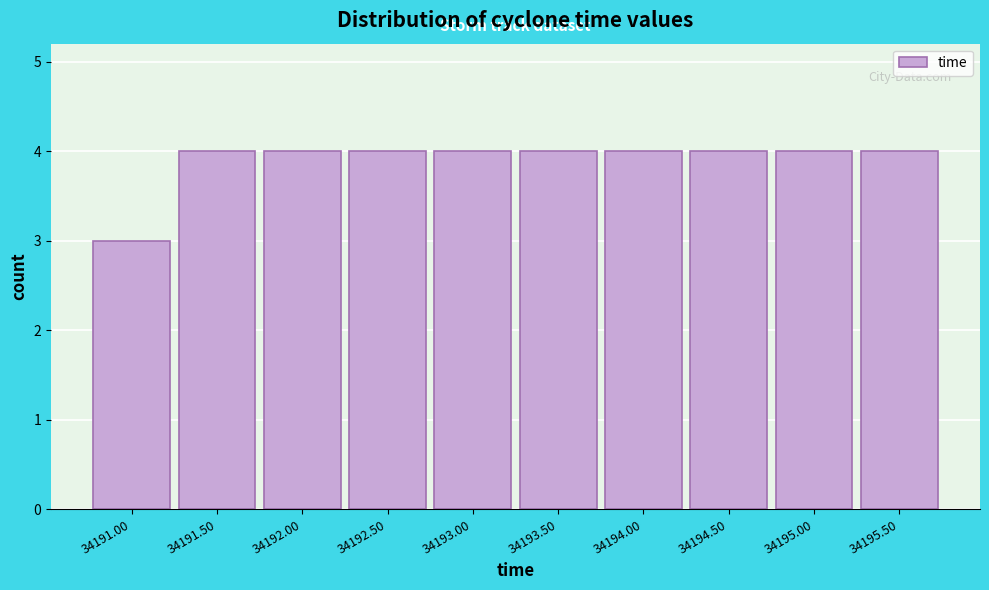

Reading right to left, what are all the values shown in this chart?

4	4	4	4	4	4	4	4	4	3